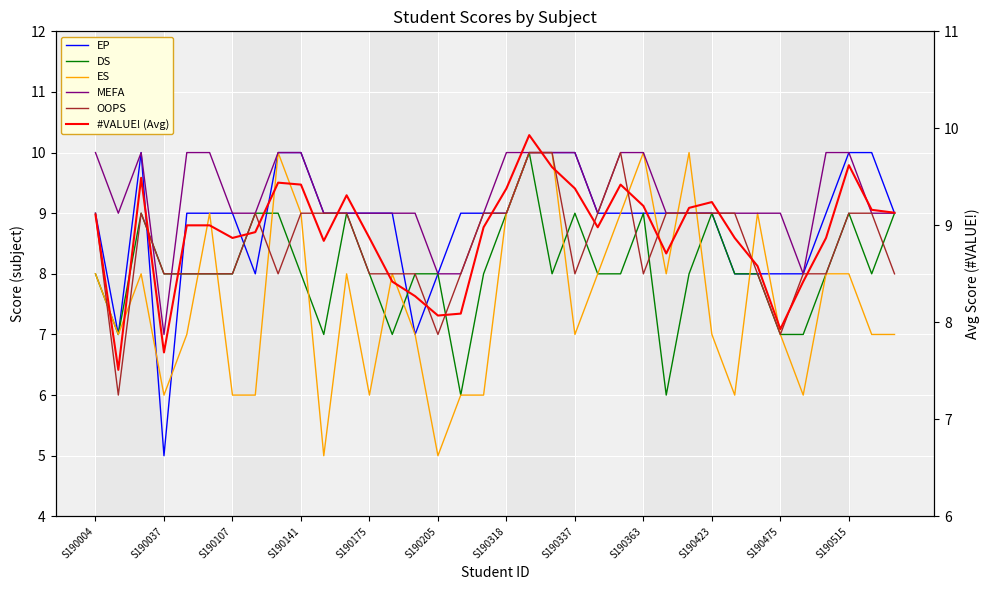

Which series ends up on top after the final intersection of #VALUE! (Avg) and EP?

#VALUE! (Avg)